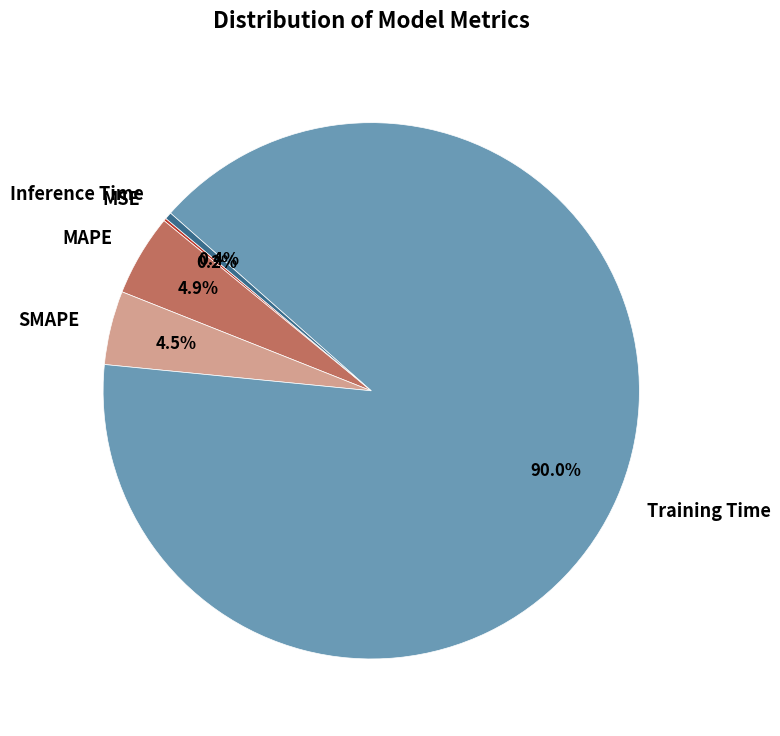

Which slice is the largest?

Training Time